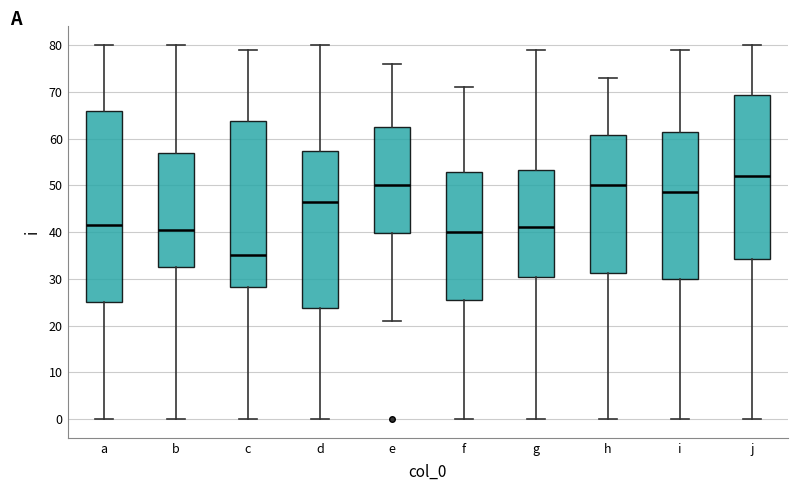

Reading left to right, read every box against the y-axis: the position of its median line, the range the box covers, and the ends of its whiskers. The values are not printed on the chart, so give them approximately, as read against the axis.

a: median 42, box 25 to 66, whiskers 0 to 80
b: median 41, box 33 to 57, whiskers 0 to 80
c: median 35, box 28 to 64, whiskers 0 to 79
d: median 47, box 24 to 57, whiskers 0 to 80
e: median 50, box 40 to 63, whiskers 21 to 76
f: median 40, box 26 to 53, whiskers 0 to 71
g: median 41, box 31 to 53, whiskers 0 to 79
h: median 50, box 31 to 61, whiskers 0 to 73
i: median 49, box 30 to 62, whiskers 0 to 79
j: median 52, box 34 to 69, whiskers 0 to 80